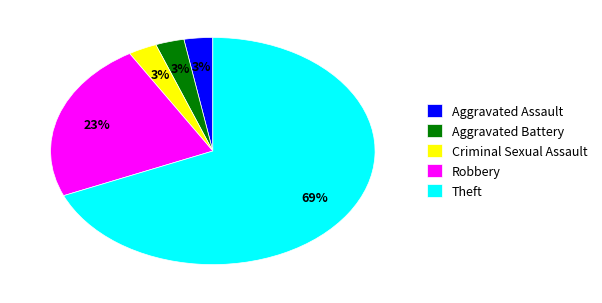

Is it true that Criminal Sexual Assault is 3% of the pie?

True